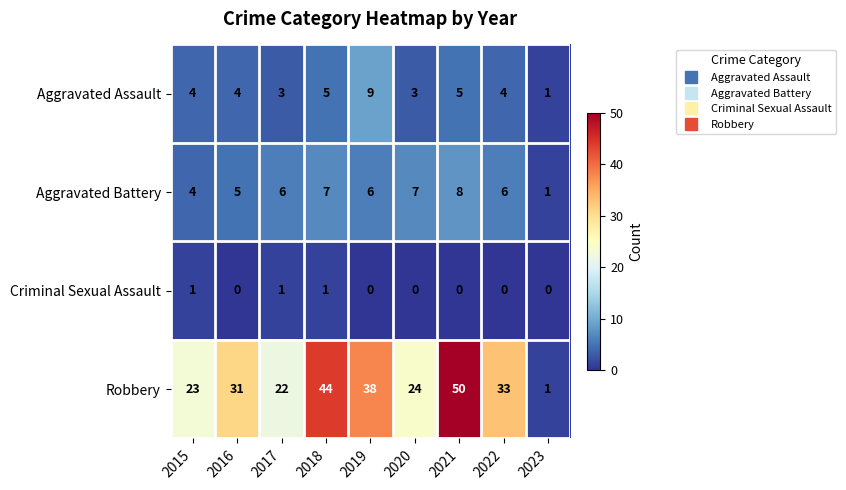

What value does the Robbery series have at 2016, to the nearest 5?

30